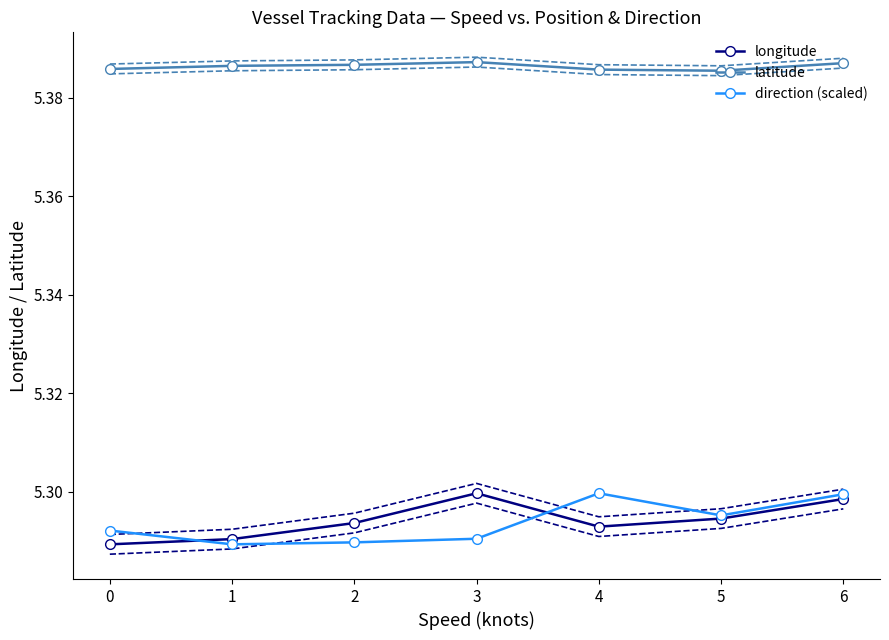

True or false: latitude and longitude cross at least once.

False